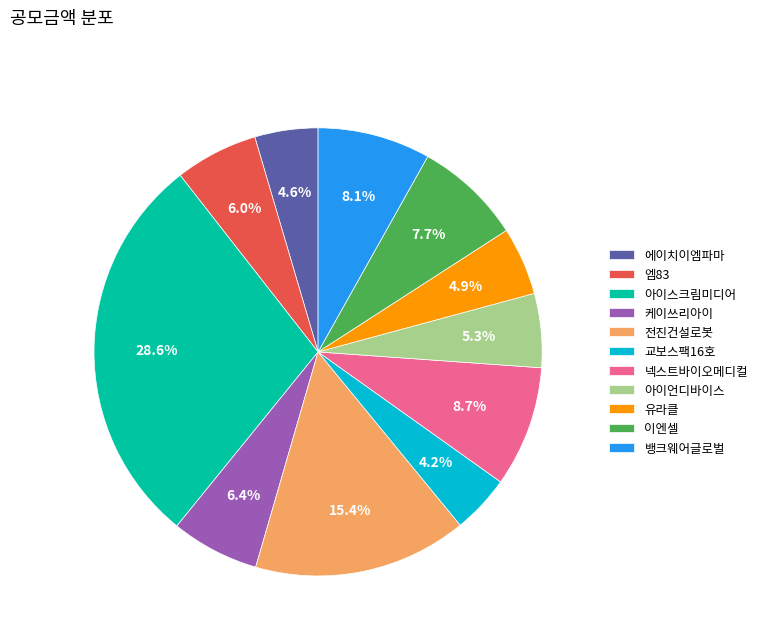

What percentage is the 엠83 slice, to the nearest percent?

6%